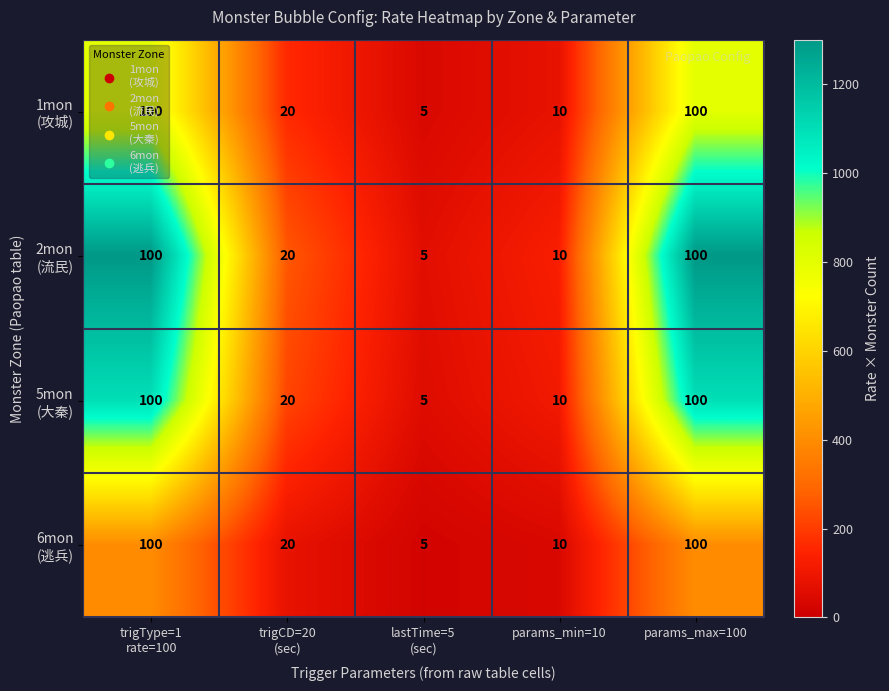

What is the total value across all series at params_max=100?

400